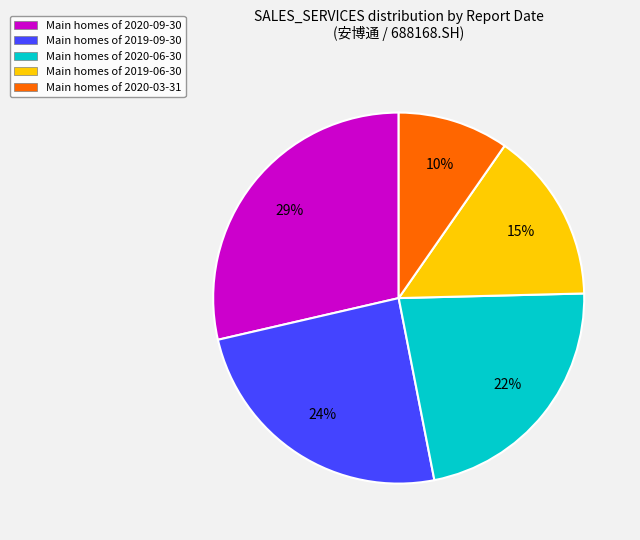

True or false: Main homes of 2020-06-30 accounts for 12% of the total.

False